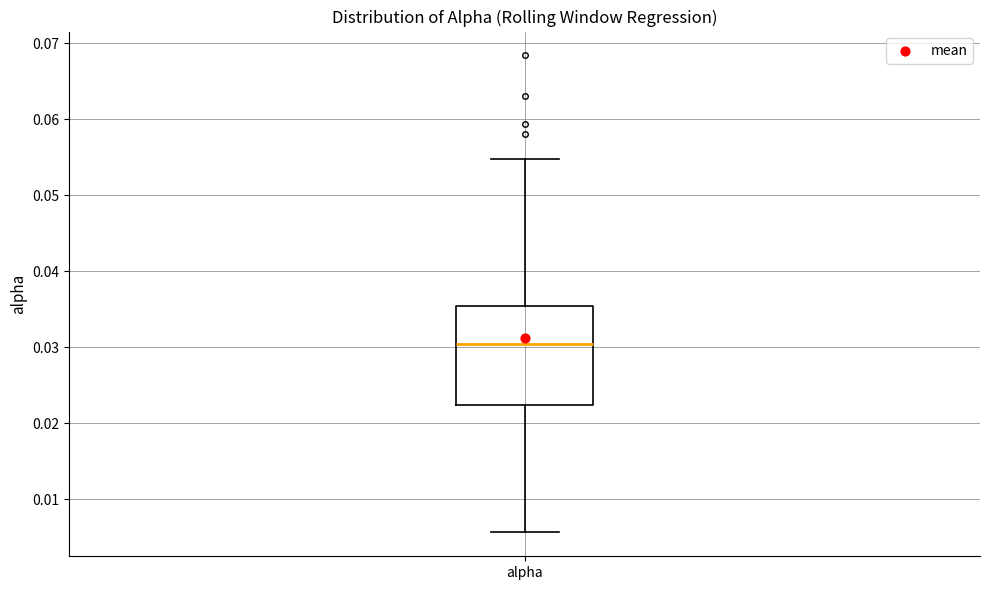

Where does the upper whisker of the box for alpha end on the y-axis? The values are not printed on the chart, so give them approximately, as read against the axis.

0.055